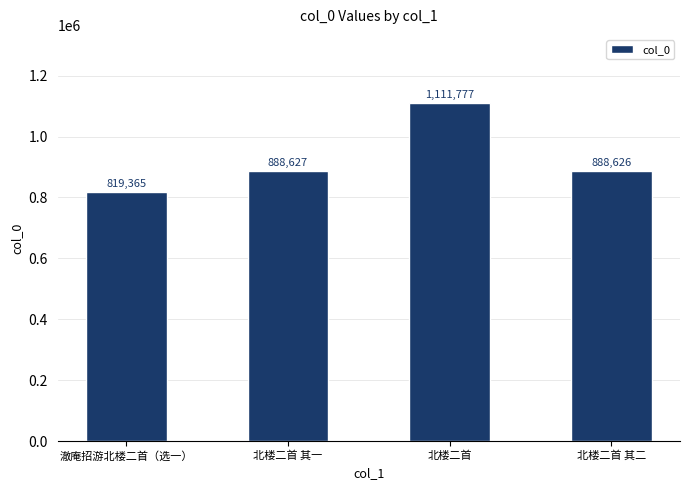

How many values are below 888627?

2